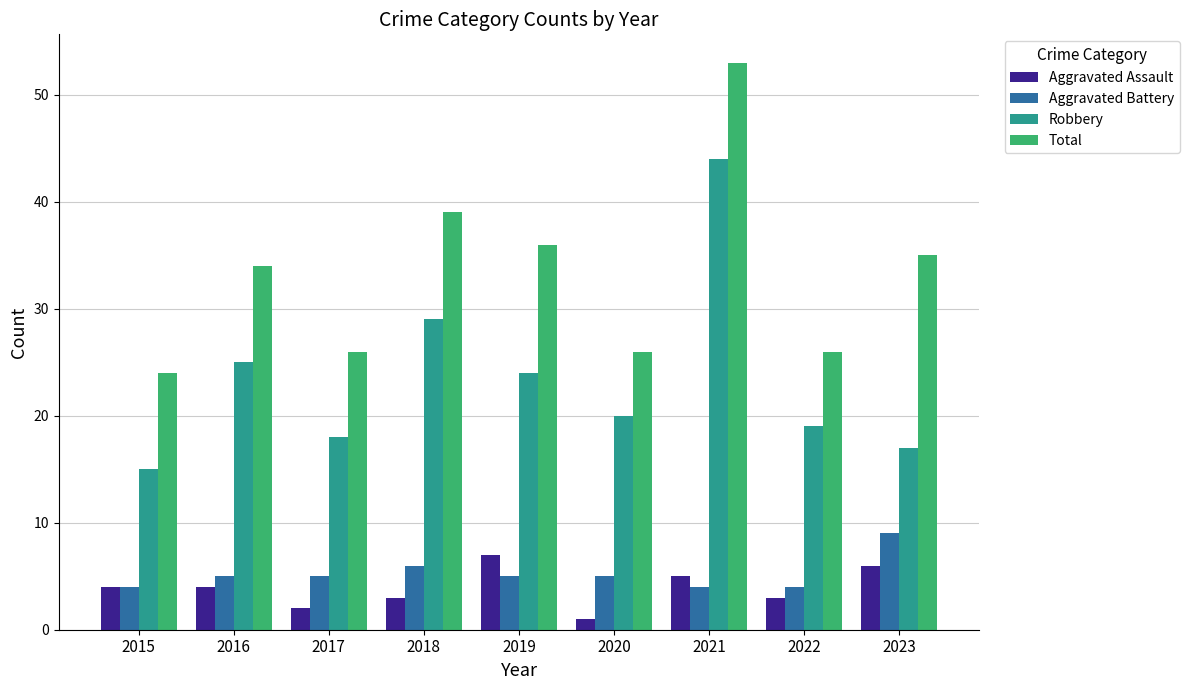

How many data points in Aggravated Assault are less than 4?

4